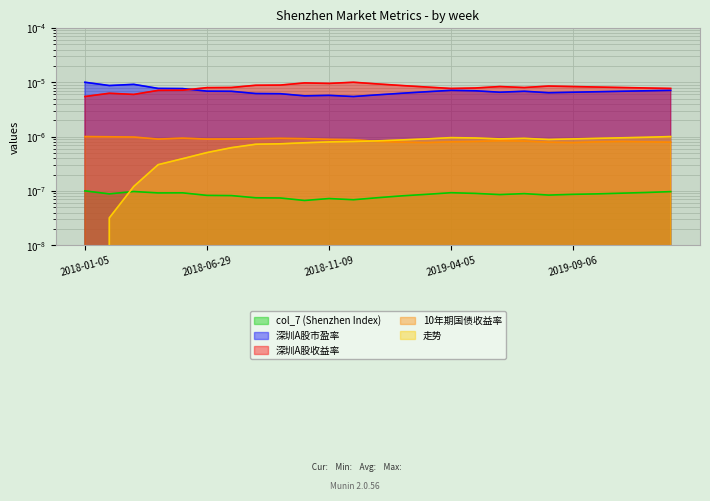

Is it true that 深圳A股市盈率 equals 0.0 at 2018-03-16?

False